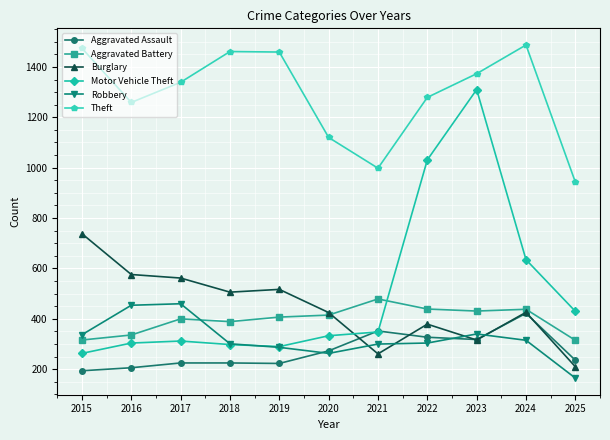

What is the difference between the maximum and minimum values in the Theft series?

544